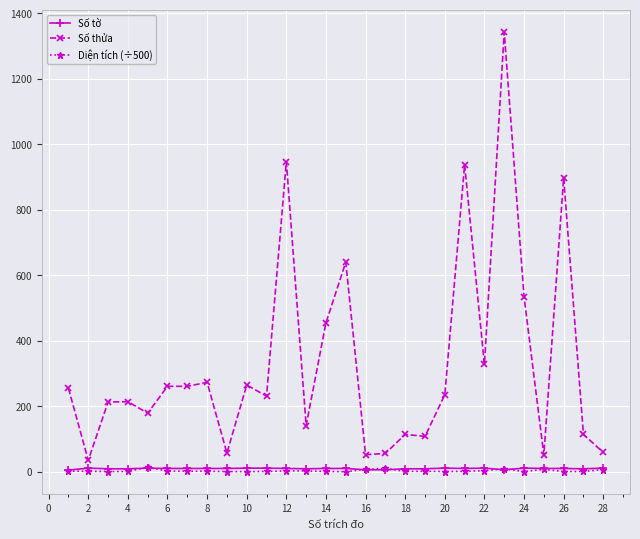

Which series has the largest total across all categories?

Số thửa